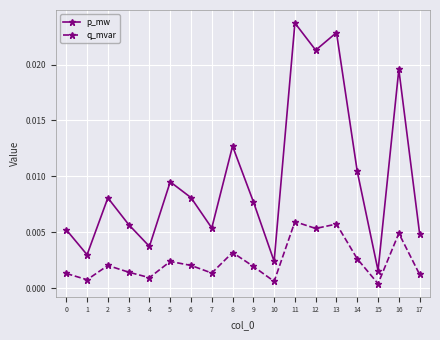

At which category is the sum across all series the highest?

11